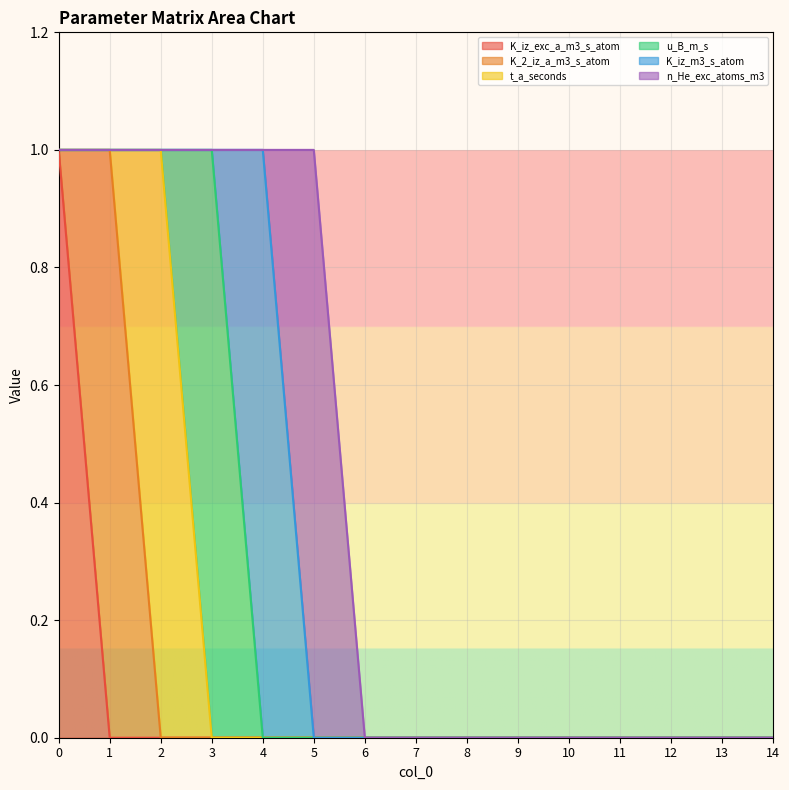

True or false: K_iz_exc_a_m3_s_atom and K_iz_m3_s_atom intersect in this chart.

False